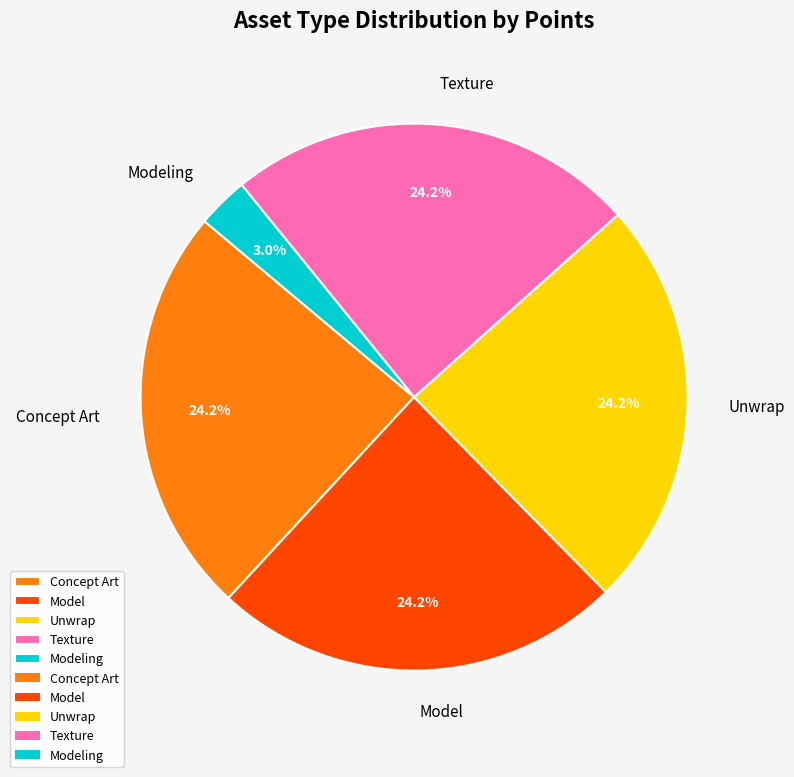

Count the number of slices in the pie.

5